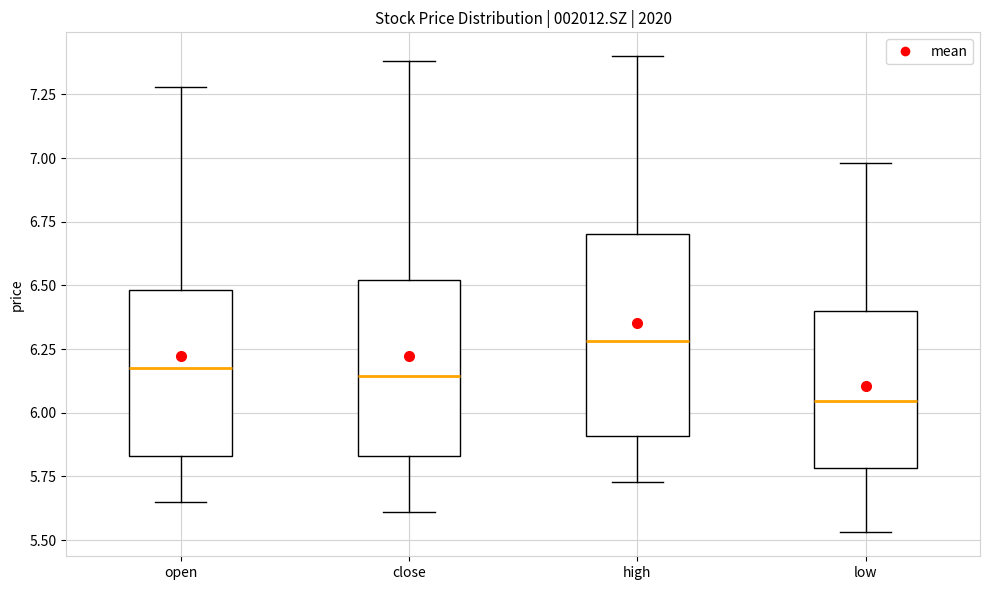

Which box has the highest median line?

high